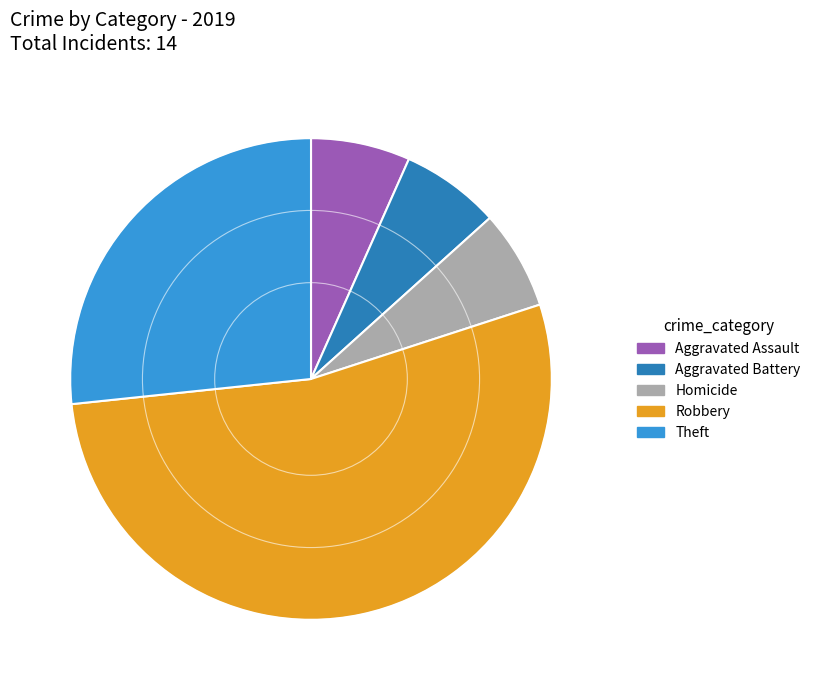

Is Robbery the majority of the pie?

Yes